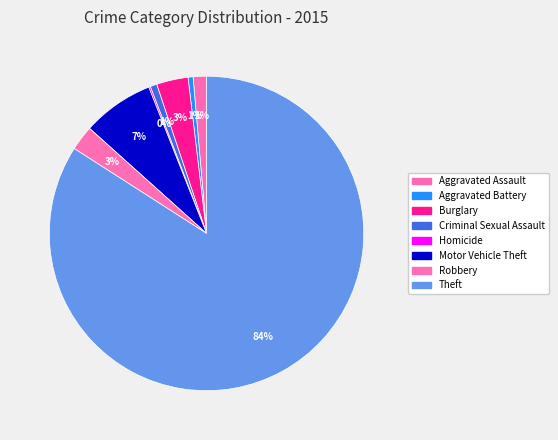

Does any single category account for the majority?

Yes